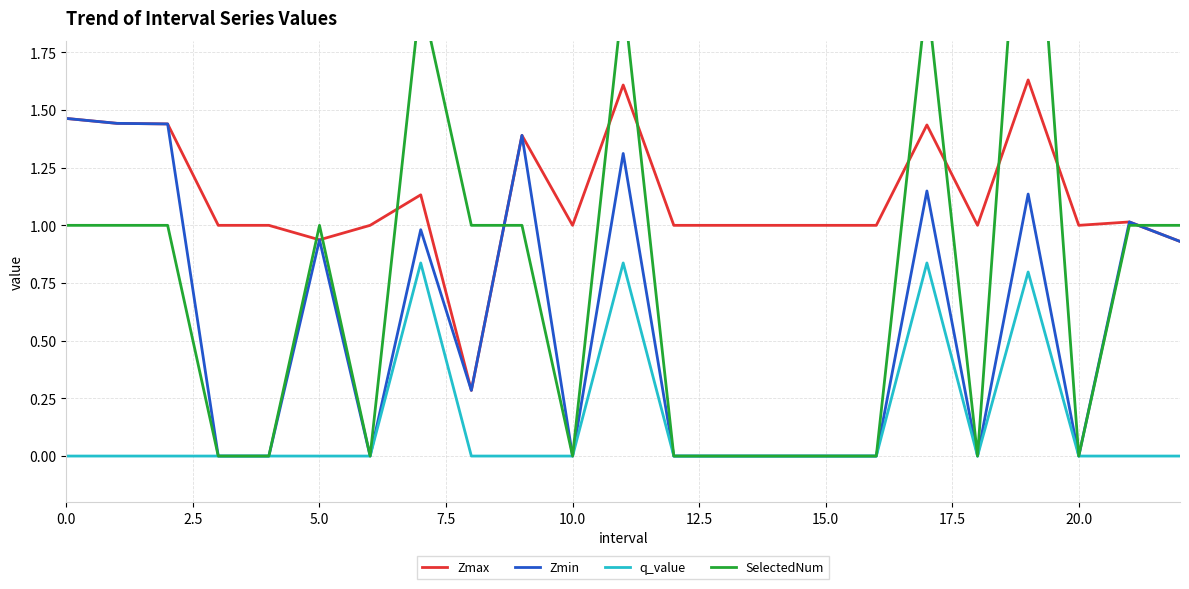

Which has a higher value, 11 or 22?

11